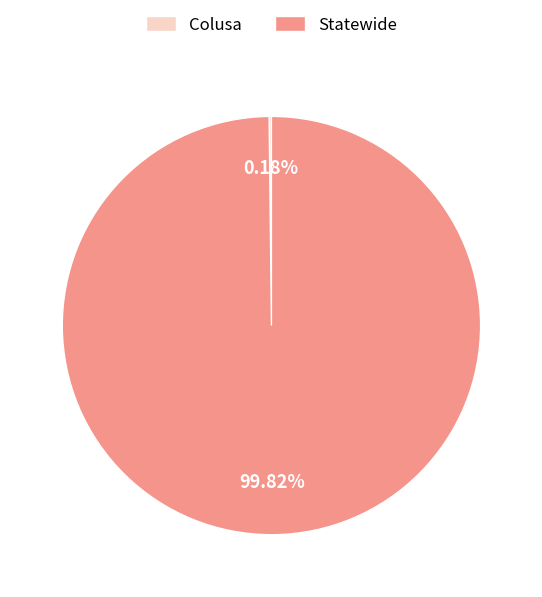

Does Statewide represent more than half of the total?

Yes